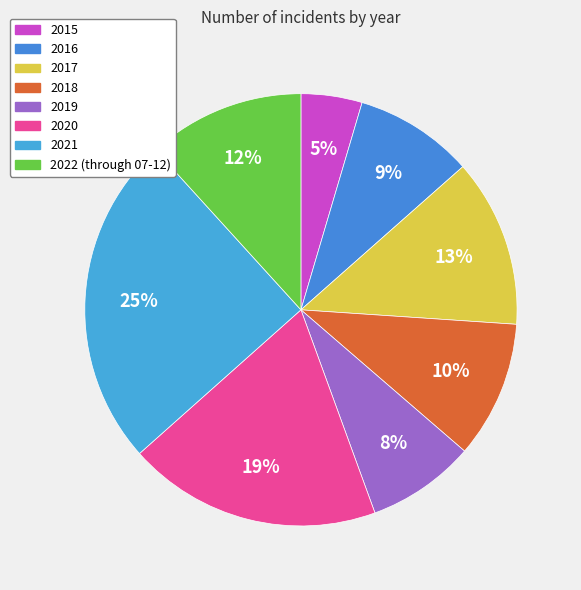

Count the number of slices in the pie.

8